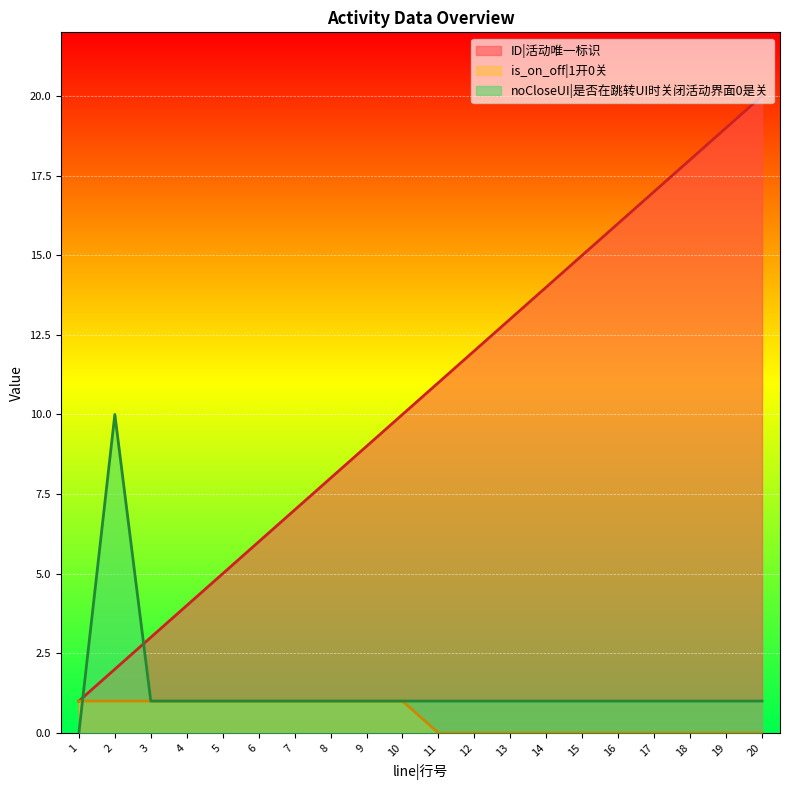

How many lines are shown in the chart?

3